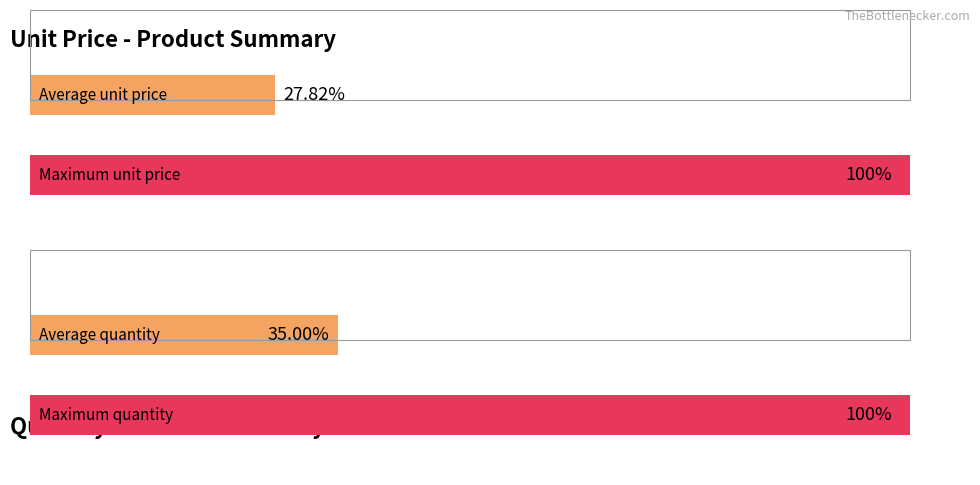

Does the chart contain any negative values?

No